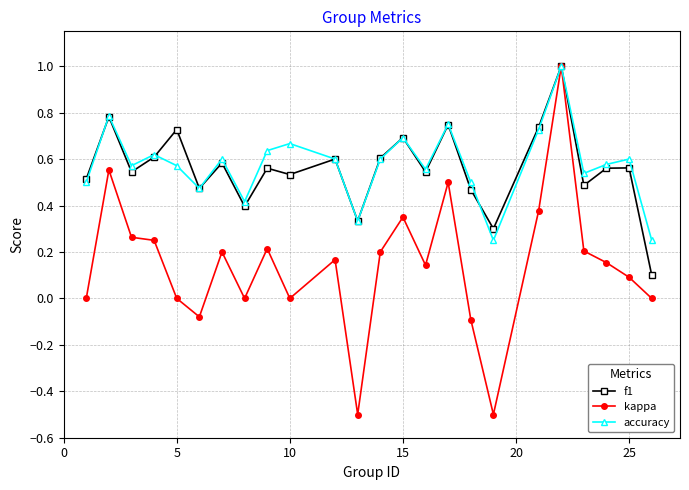

True or false: f1 has more than 2 interior local peaks.

True